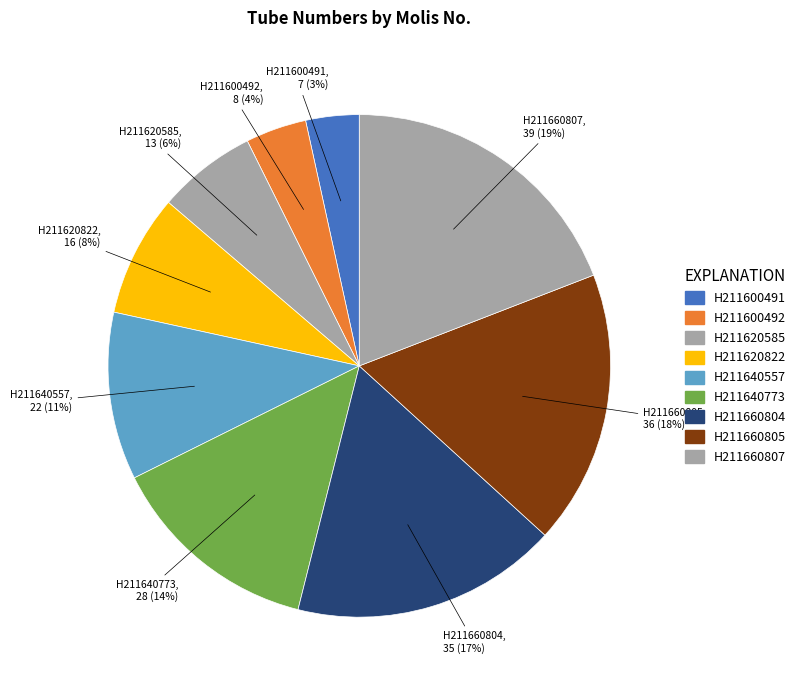

Which has a higher value, H211640557 or H211640773?

H211640773